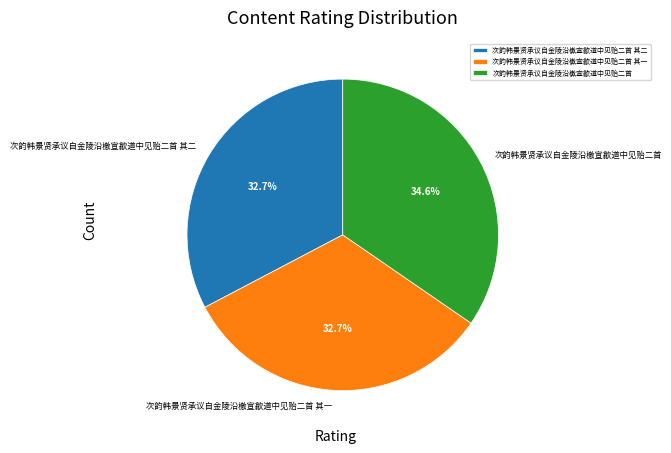

Which category has the biggest portion of the pie?

次韵韩景贤承议自金陵沿檄宣歙道中见贻二首